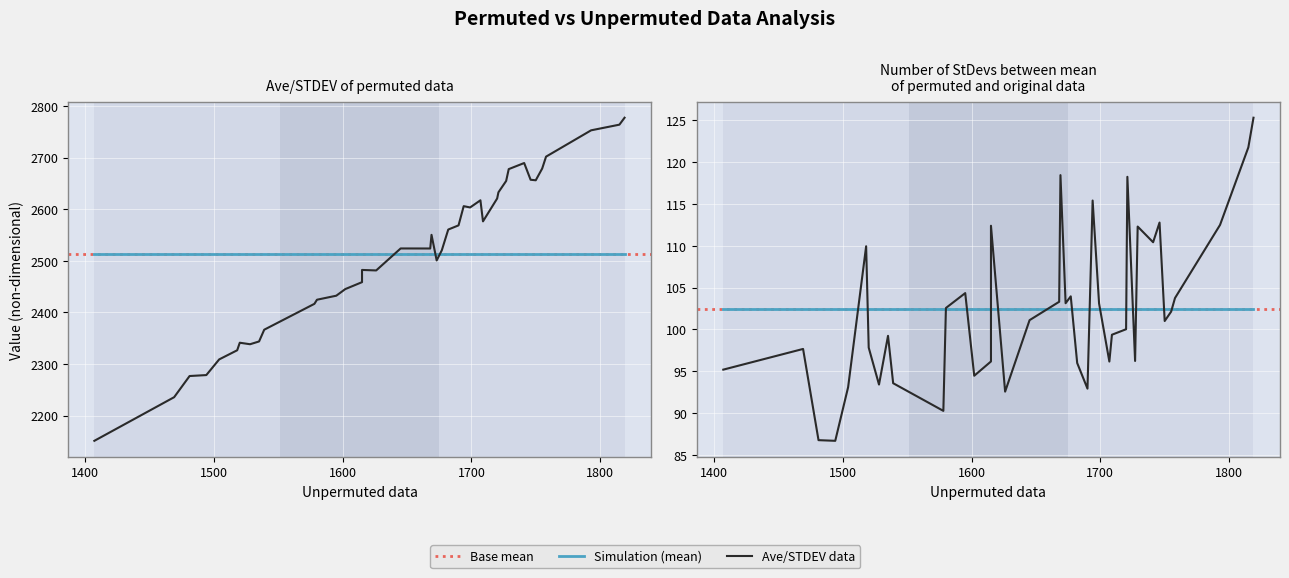

Rank the series by their average value, from lowest to highest.

Number of StDevs, Ave/STDEV of permuted data